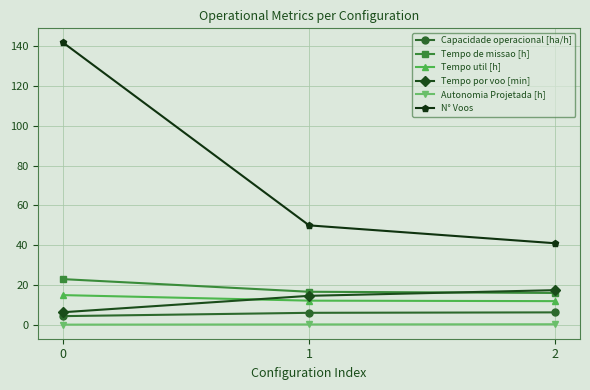

What is the minimum value for Capacidade operacional [ha/h]?

4.4